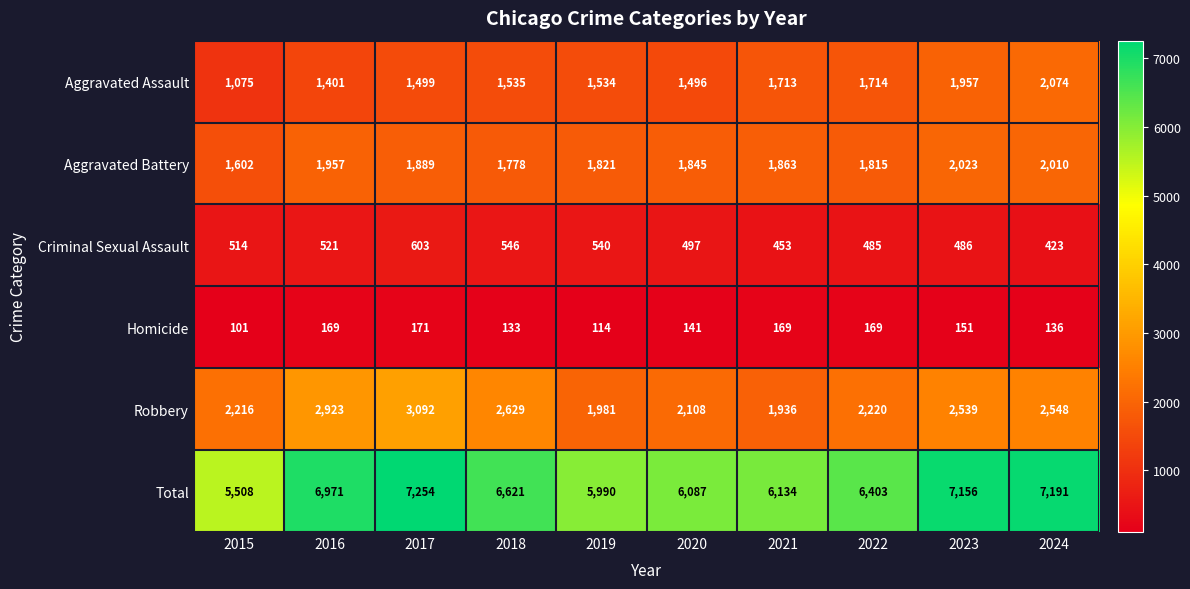

What is the minimum value for Aggravated Assault?

1075